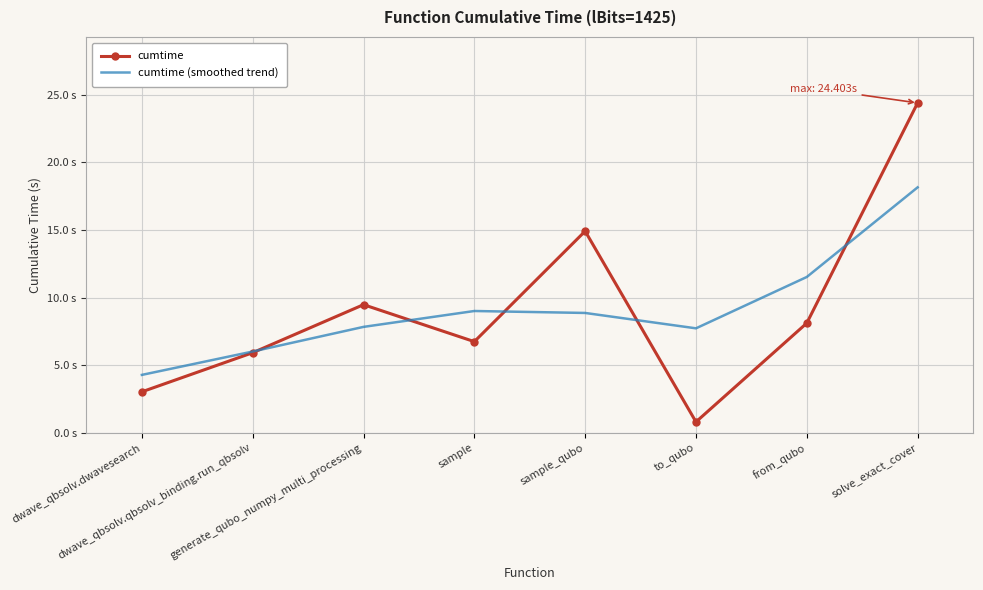

Reading left to right, what are all the values shown in this chart?

cumtime: dwave_qbsolv.dwavesearch=3.0	dwave_qbsolv.qbsolv_binding.run_qbsolv=5.9	generate_qubo_numpy_multi_processing=9.5	sample=6.7	sample_qubo=14.9	to_qubo=0.8	from_qubo=8.1	solve_exact_cover=24.4
cumtime (smoothed trend): dwave_qbsolv.dwavesearch=4.3	dwave_qbsolv.qbsolv_binding.run_qbsolv=6.0	generate_qubo_numpy_multi_processing=7.8	sample=9.0	sample_qubo=8.9	to_qubo=7.7	from_qubo=11.5	solve_exact_cover=18.2